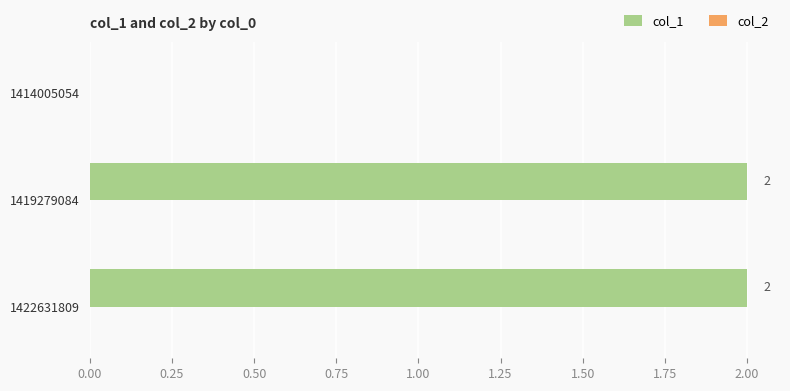

What is the change in value from 1414005054 to 1422631809?

+2